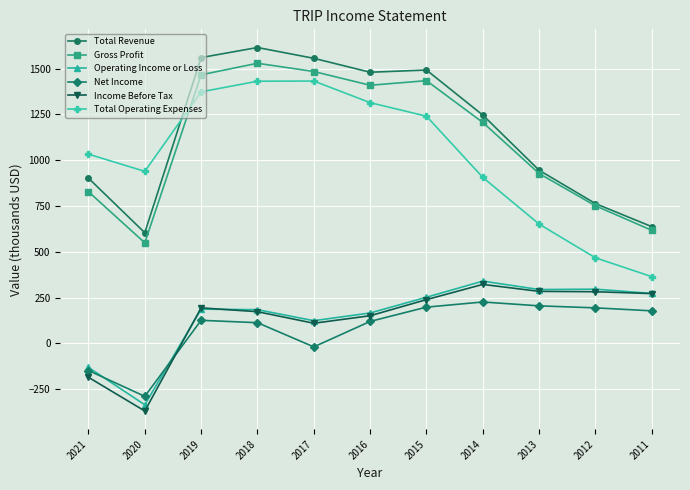

What is the difference between the second highest and second lowest values in the Total Revenue series?

922.9